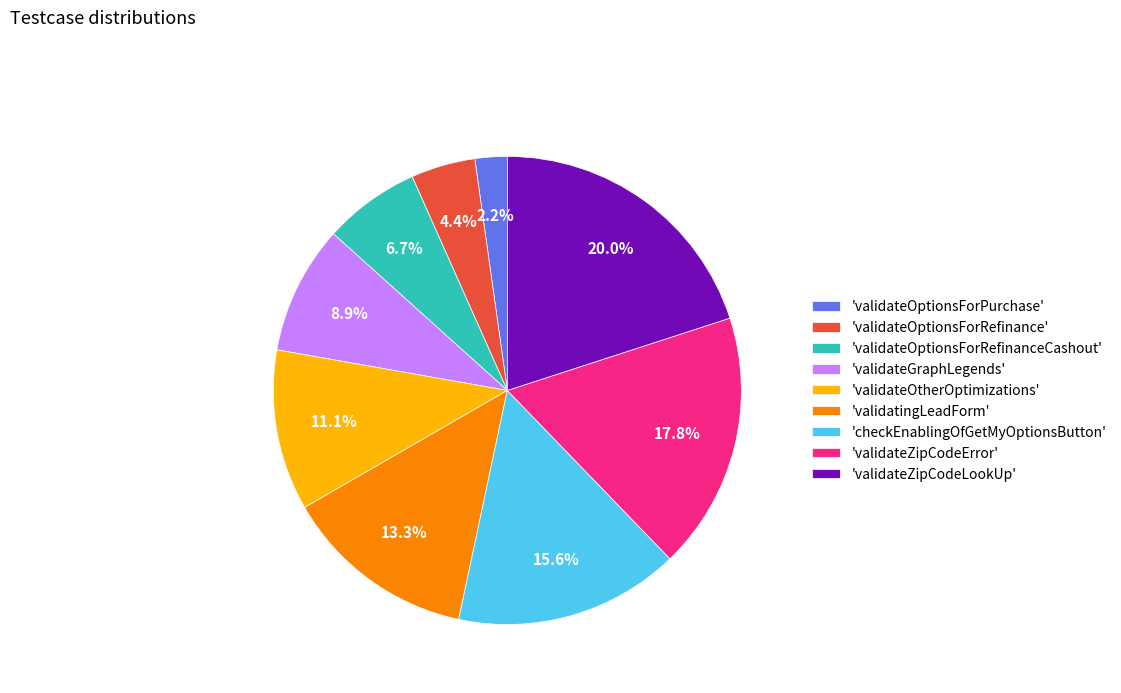

Approximately how many times larger is the value at 'validateZipCodeLookUp' compared to 'validatingLeadForm'?

1.5